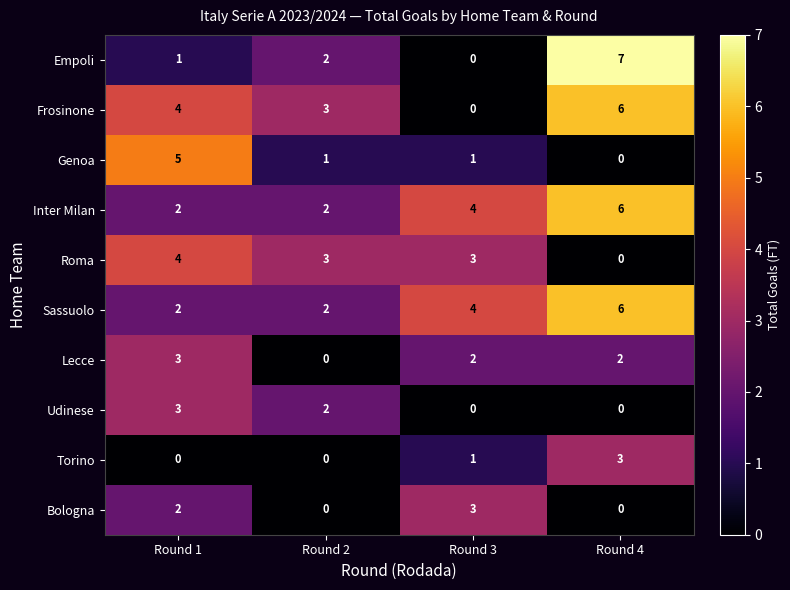

What is the sum of all Torino values?

4